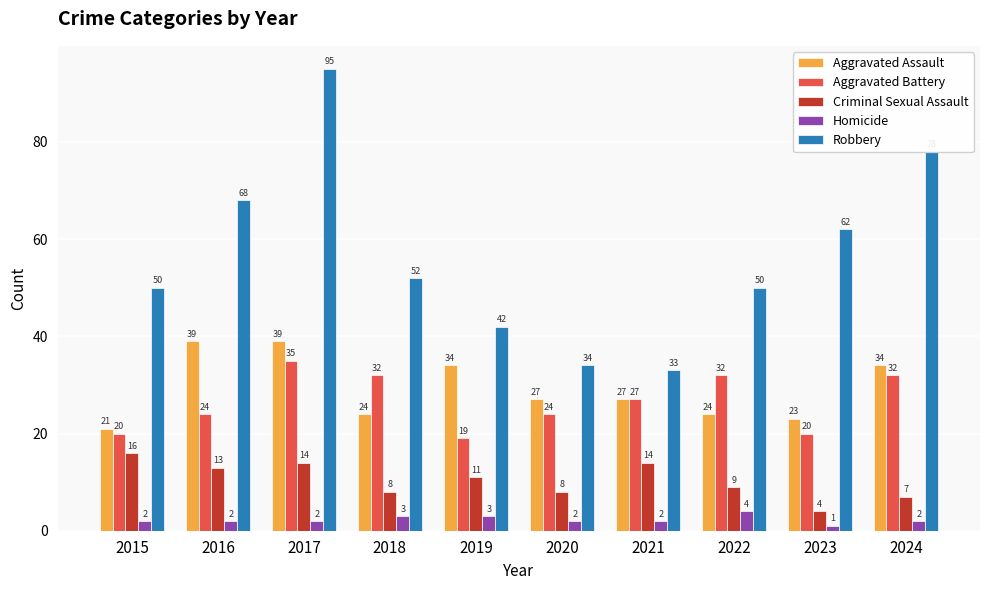

What is the difference between the Homicide values at 2021 and 2019?

1